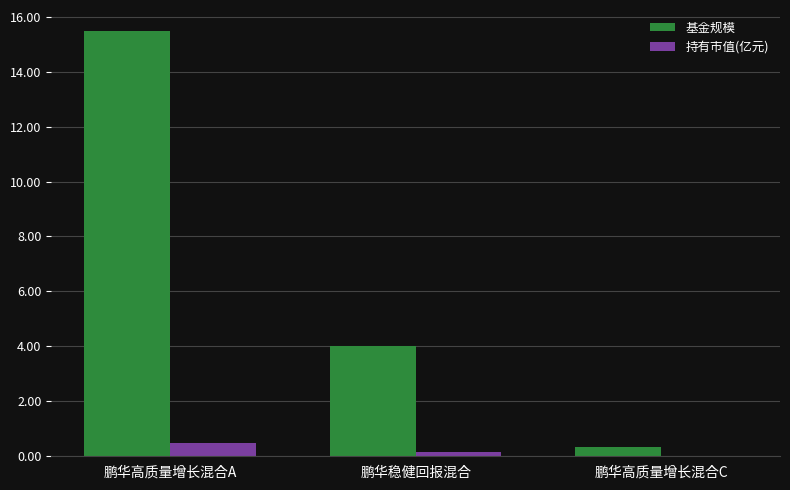

Where is 基金规模 nearest to the value 7?

鹏华稳健回报混合